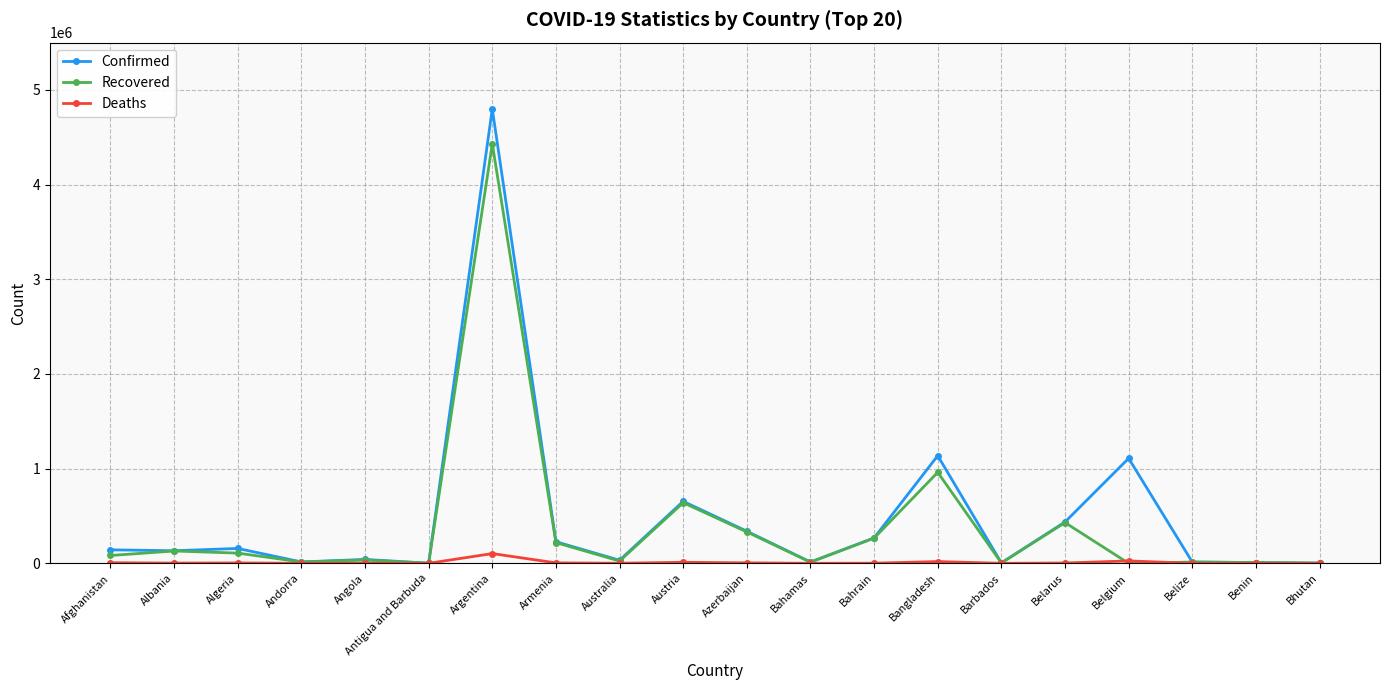

The value of Confirmed at Argentina is 7635737. True or false?

False